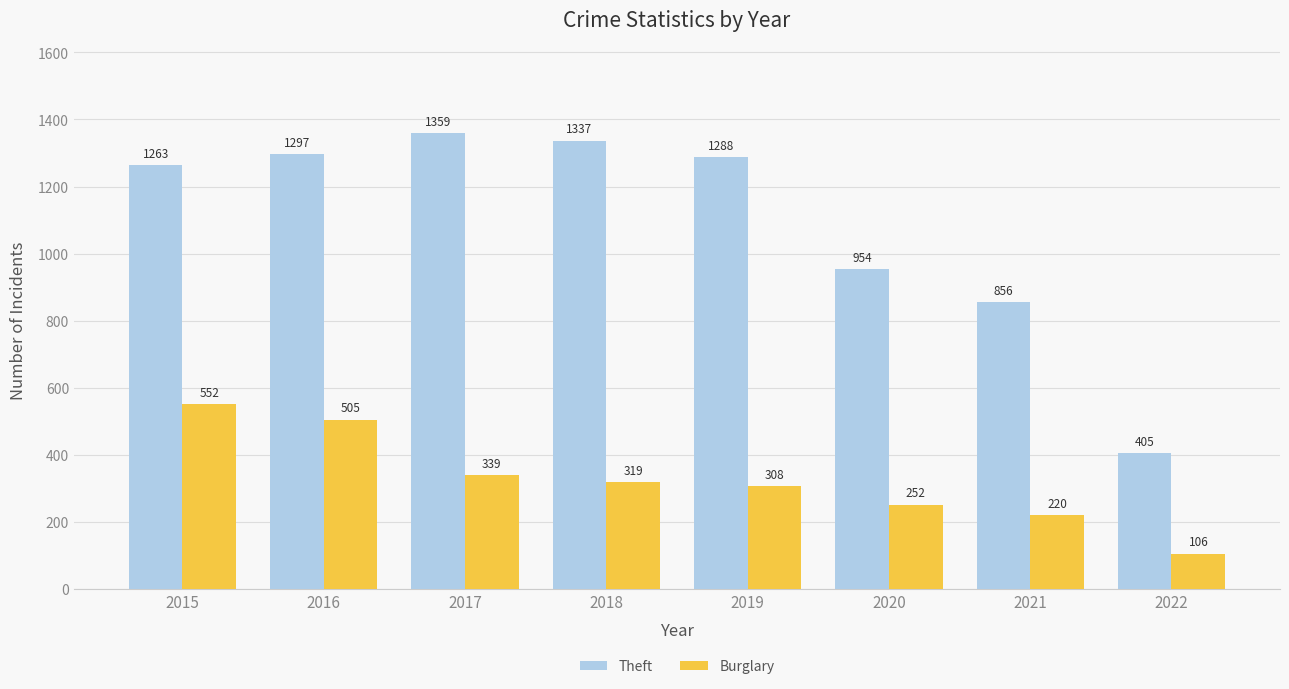

At how many categories does at least one series exceed 603?

7